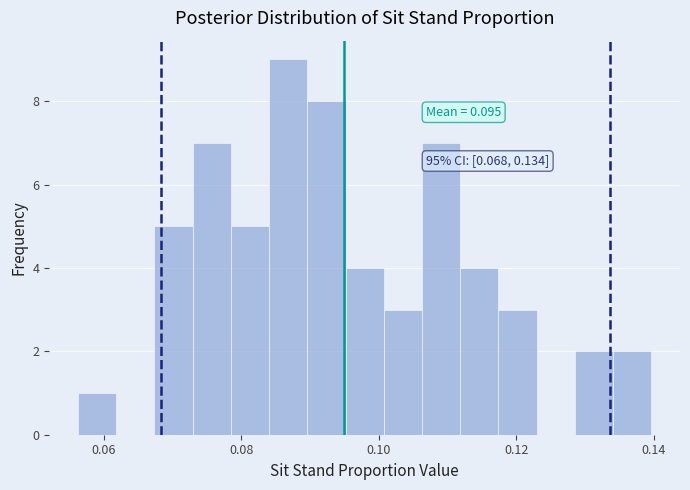

Around what value on the x-axis is the tallest bar? Give the approximate position of its centre, as read against the axis.

0.086